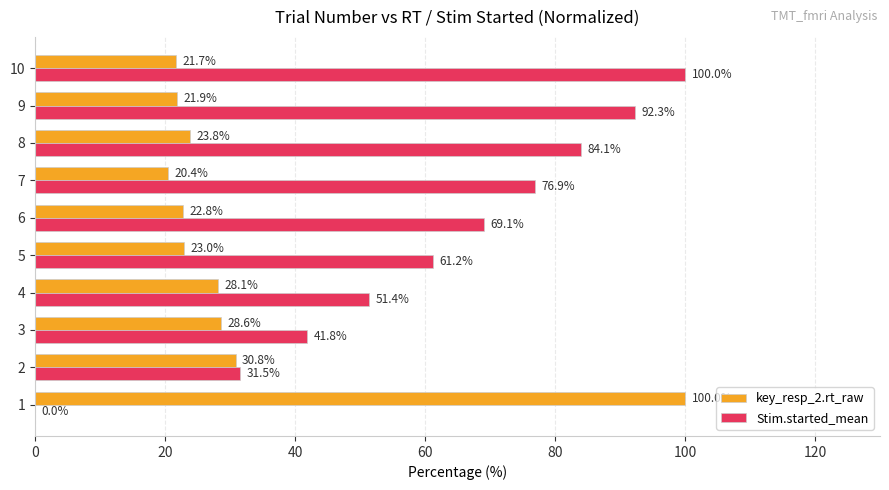

Which category has the highest value in the Stim.started_mean series?

10